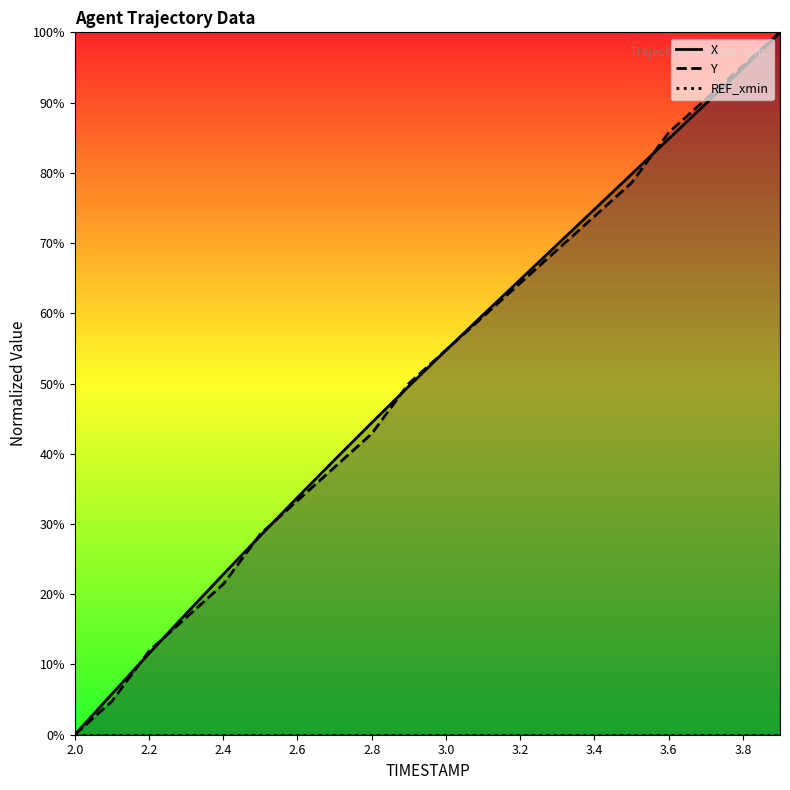

Count the number of data series in this chart.

3